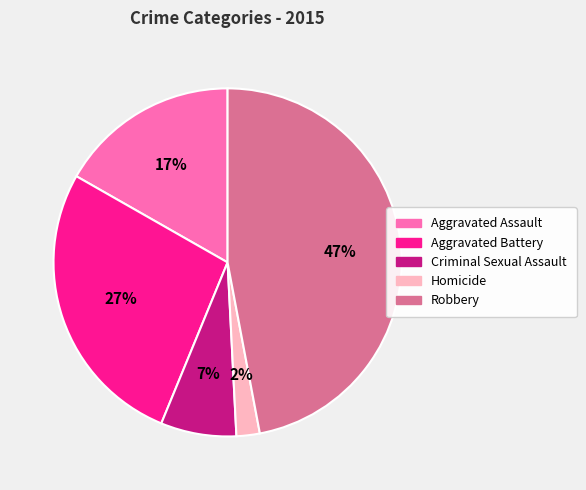

To the nearest percent, what is the difference between the largest and smallest slice percentages?

45%